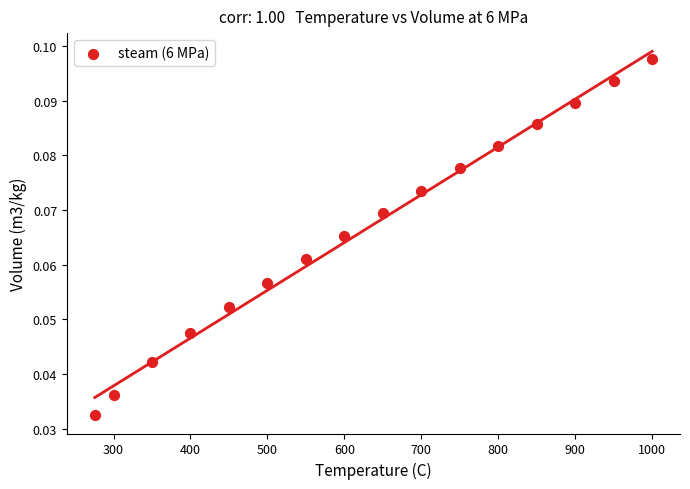

What is the range of X values (max minus min)?

724.4